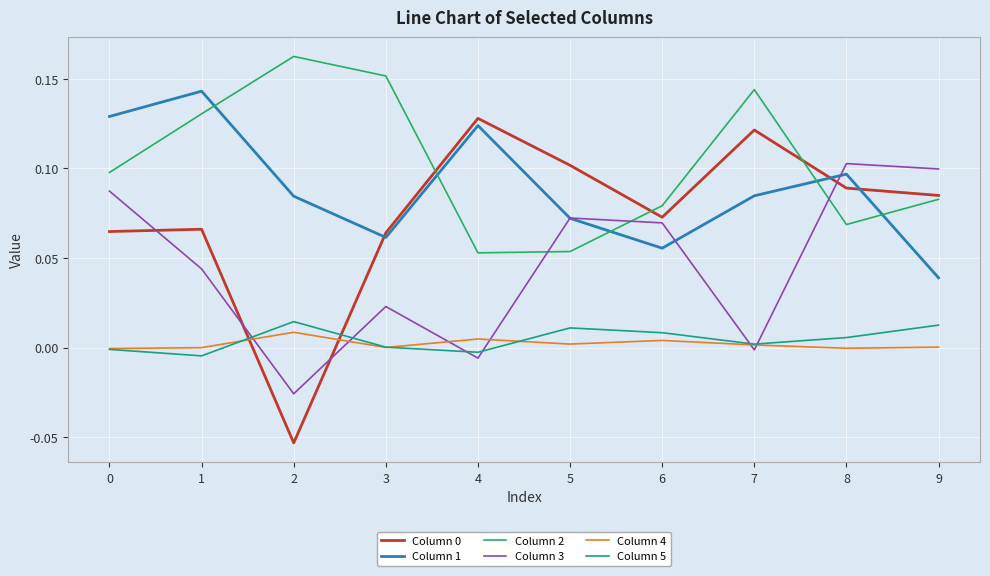

Is the value of Column 4 at 6 greater than the value of Column 3 at 5?

No